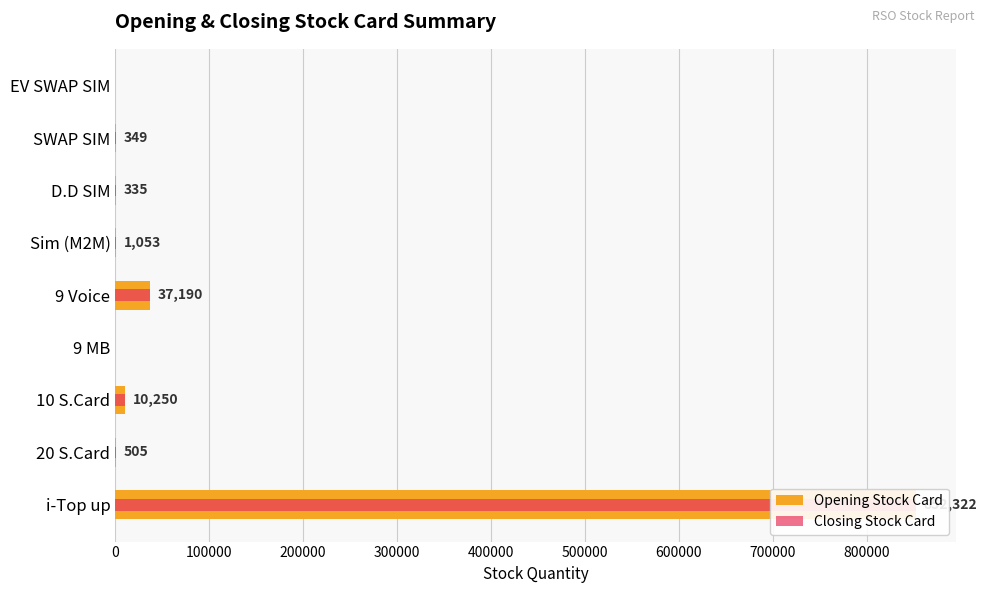

Between 10 S.Card and 9 MB, which series saw the biggest shift?

Opening Stock Card